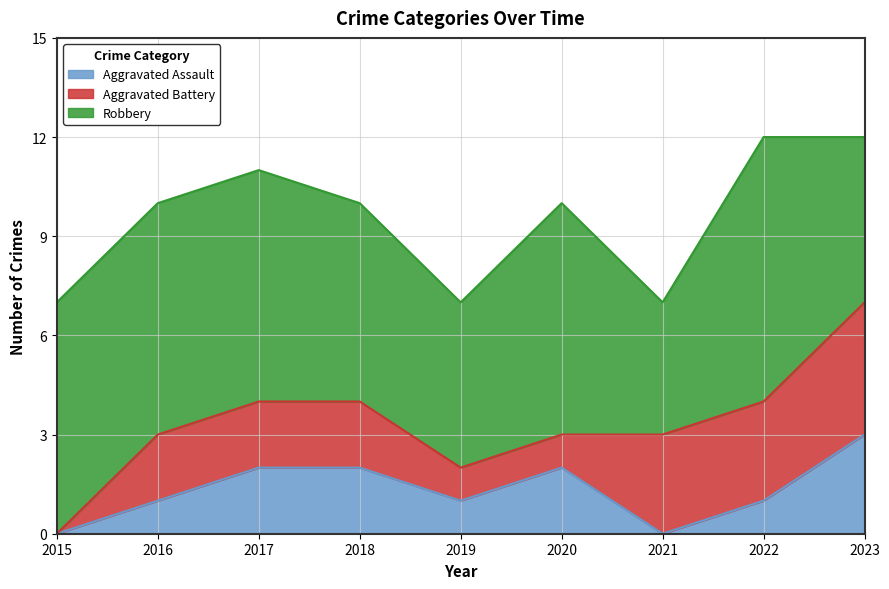

The Aggravated Battery series shows 5 at 2021. True or false?

False